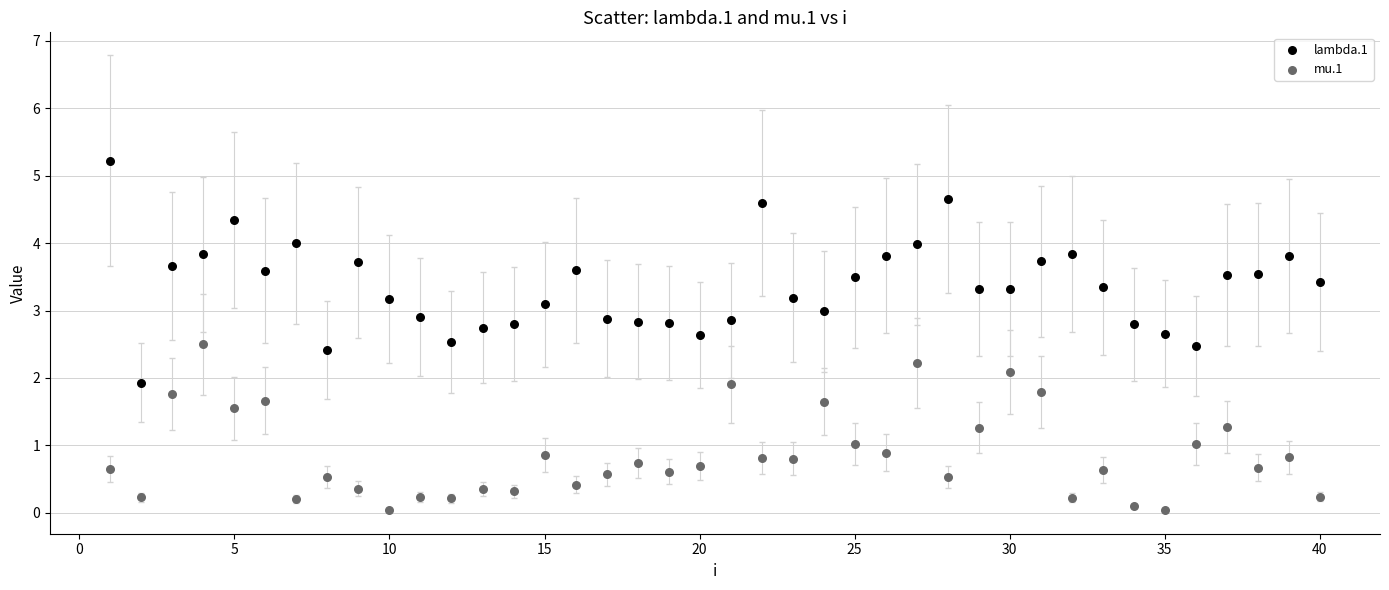

What is the X range (max minus min) for the scatter plot?

39.0